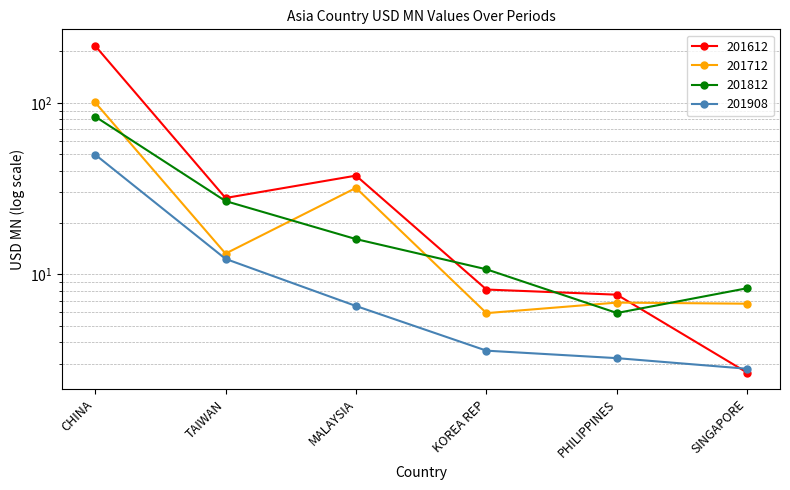

Which category has the lowest value across all series?

SINGAPORE